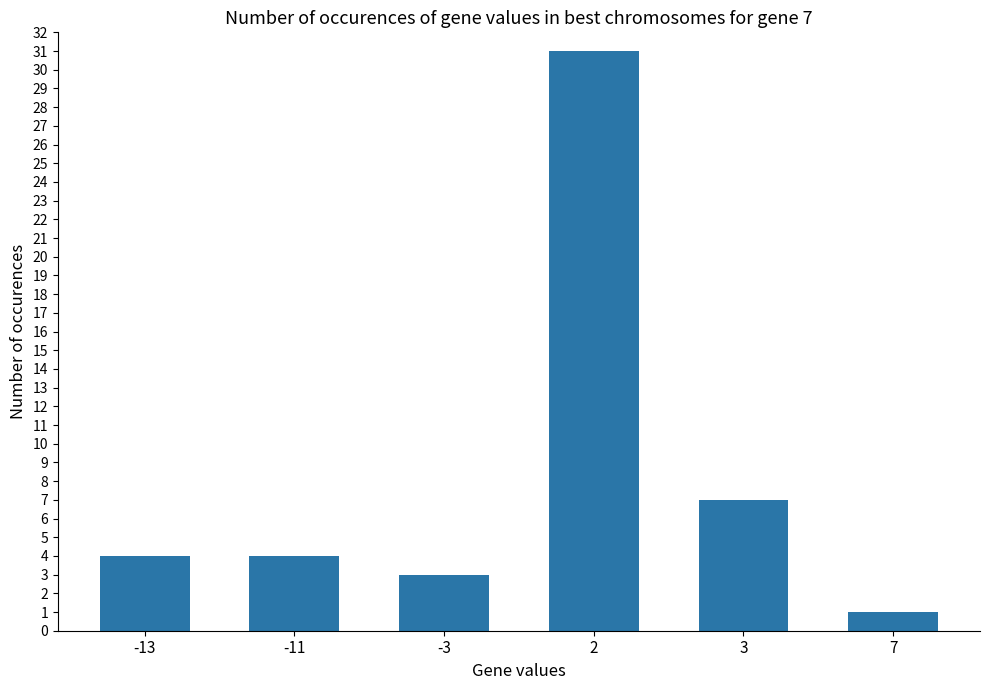

Reading right to left, extract all data points from this chart.

7=1	3=7	2=31	-3=3	-11=4	-13=4